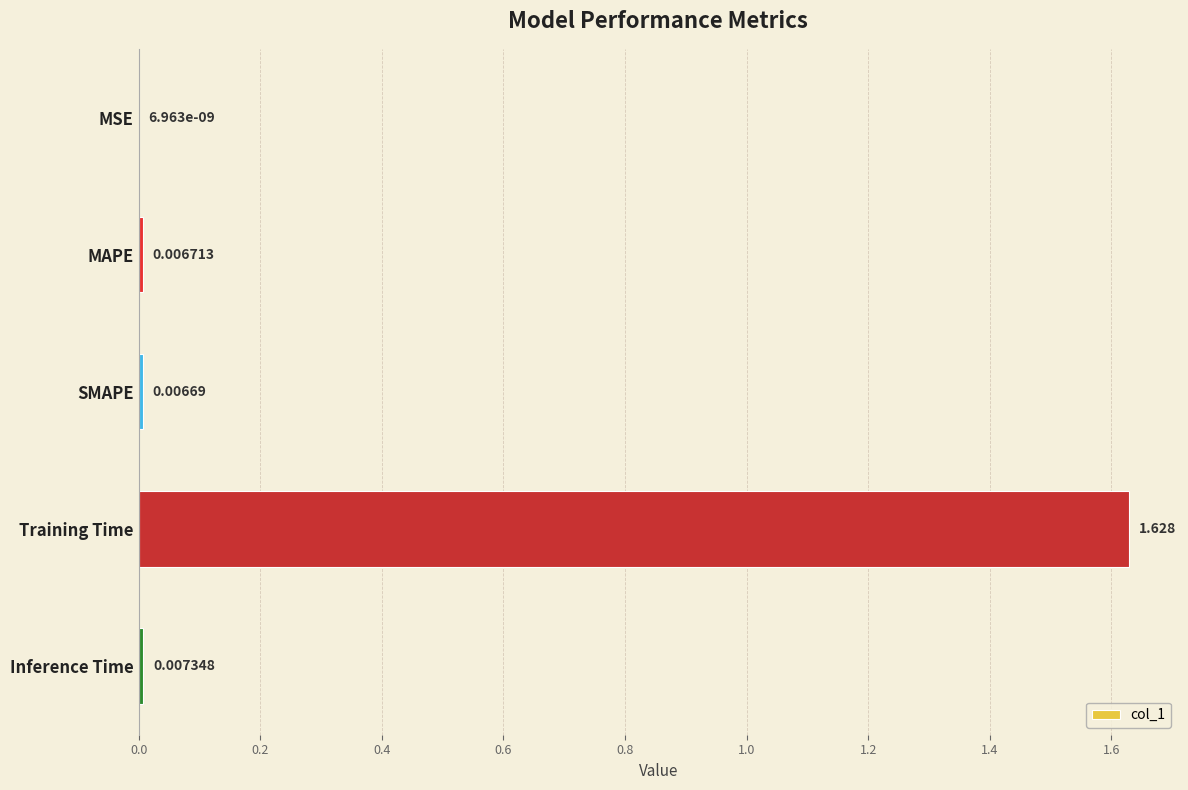

Where is the data nearest to the value 0?

MSE